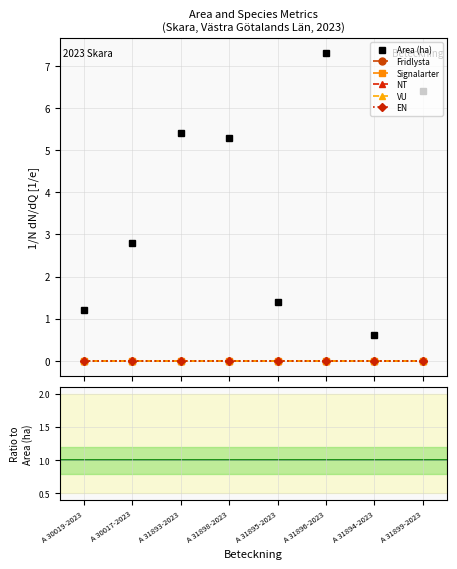

What is the label of the 2nd point from the right?

A 31894-2023